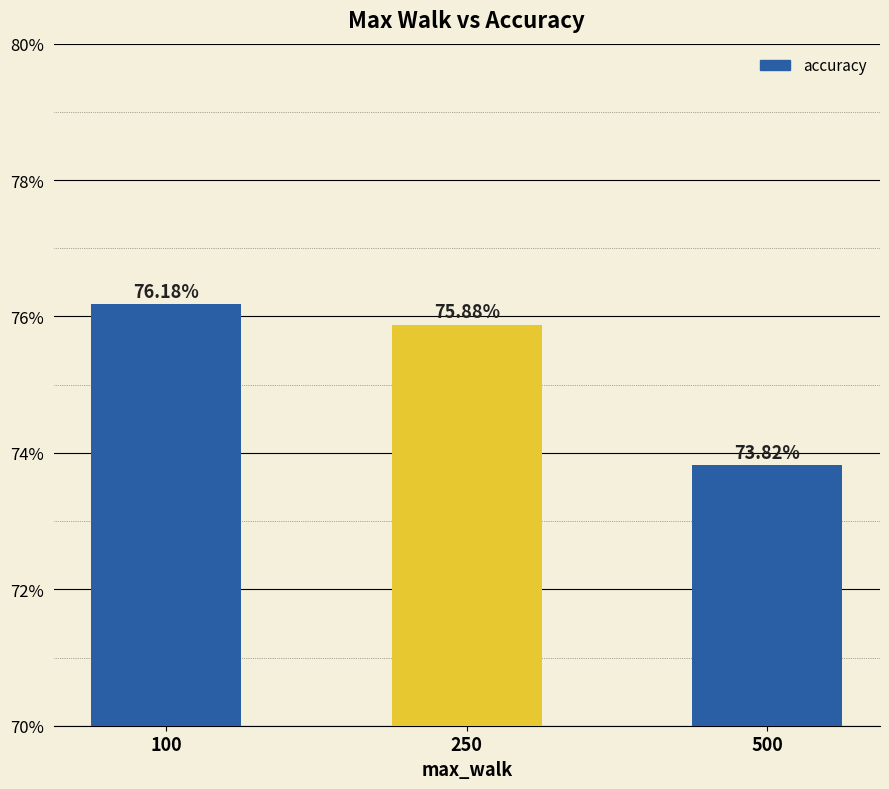

Reading left to right, list all the values displayed in this chart.

76.2	75.9	73.8